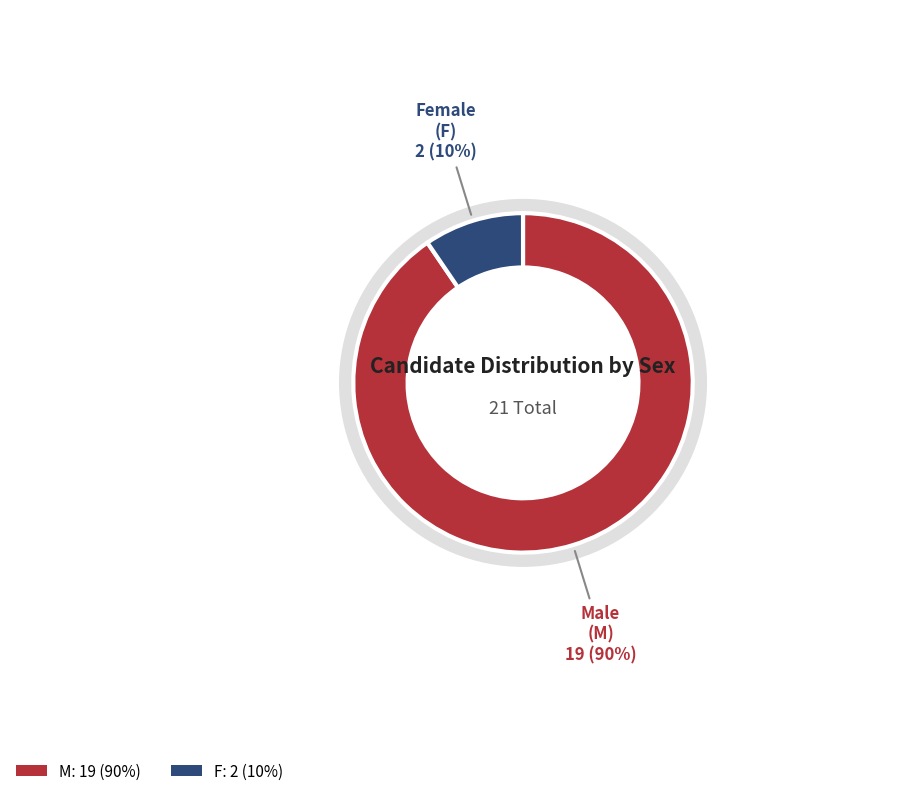

How many slices are in this pie chart?

2